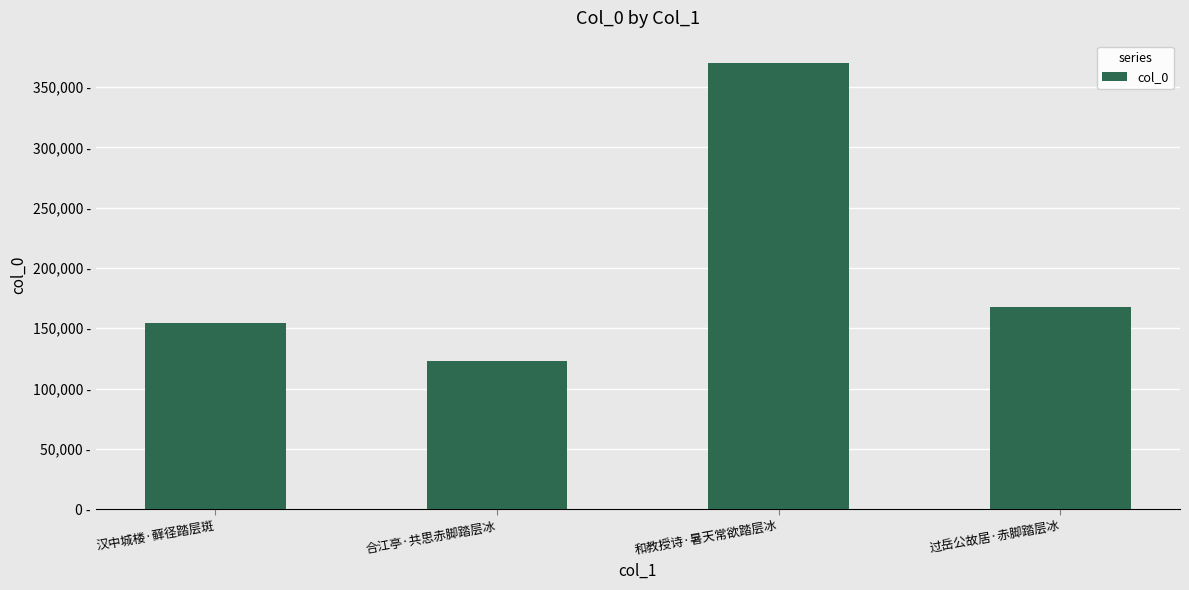

Reading left to right, extract all data points from this chart.

汉中城楼·藓径踏层斑=154416	合江亭·共思赤脚踏层冰=122501	和教授诗·暑天常欲踏层冰=369942	过岳公故居·赤脚踏层冰=167704